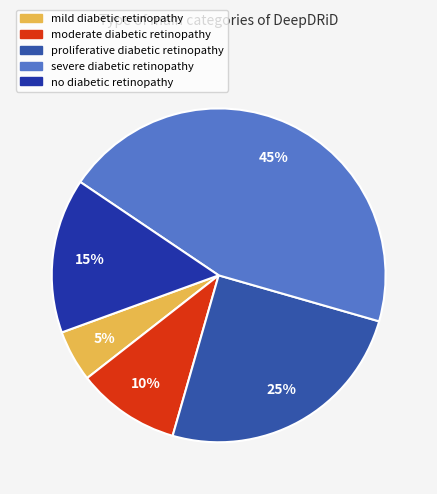

Which has a higher value, no diabetic retinopathy or severe diabetic retinopathy?

severe diabetic retinopathy